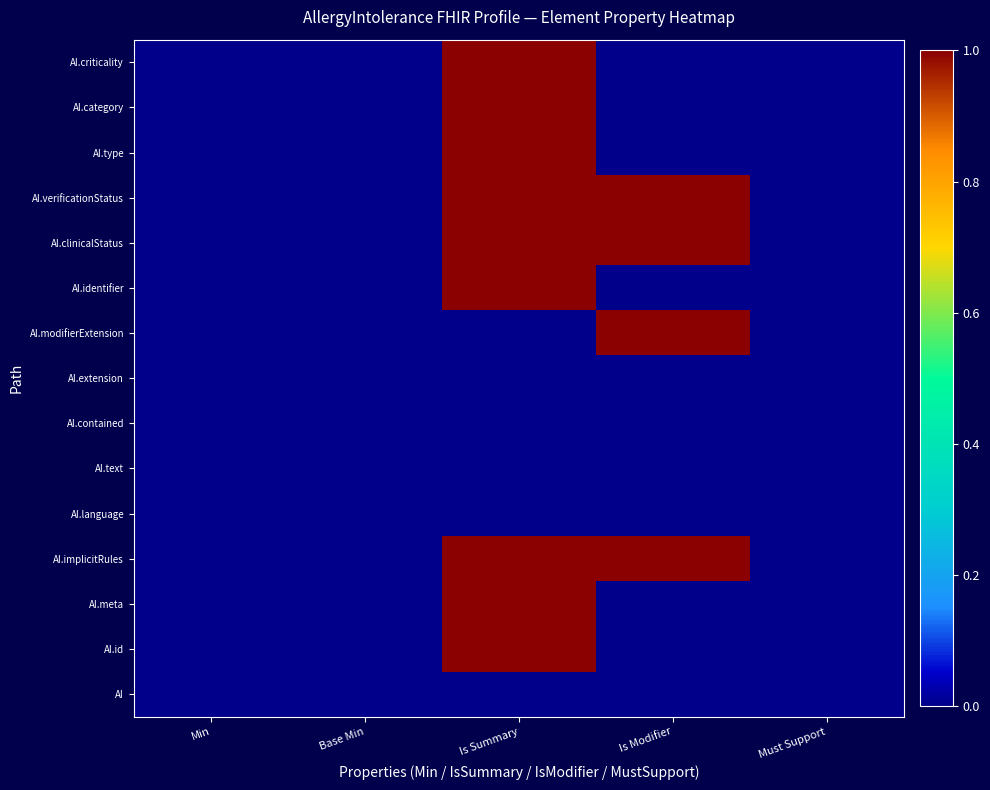

Reading right to left, list all the values displayed in this chart.

AI: Must Support=0	Is Modifier=0	Is Summary=0	Base Min=0	Min=0
AI.id: Must Support=0	Is Modifier=0	Is Summary=1	Base Min=0	Min=0
AI.meta: Must Support=0	Is Modifier=0	Is Summary=1	Base Min=0	Min=0
AI.implicitRules: Must Support=0	Is Modifier=1	Is Summary=1	Base Min=0	Min=0
AI.language: Must Support=0	Is Modifier=0	Is Summary=0	Base Min=0	Min=0
AI.text: Must Support=0	Is Modifier=0	Is Summary=0	Base Min=0	Min=0
AI.contained: Must Support=0	Is Modifier=0	Is Summary=0	Base Min=0	Min=0
AI.extension: Must Support=0	Is Modifier=0	Is Summary=0	Base Min=0	Min=0
AI.modifierExtension: Must Support=0	Is Modifier=1	Is Summary=0	Base Min=0	Min=0
AI.identifier: Must Support=0	Is Modifier=0	Is Summary=1	Base Min=0	Min=0
AI.clinicalStatus: Must Support=0	Is Modifier=1	Is Summary=1	Base Min=0	Min=0
AI.verificationStatus: Must Support=0	Is Modifier=1	Is Summary=1	Base Min=0	Min=0
AI.type: Must Support=0	Is Modifier=0	Is Summary=1	Base Min=0	Min=0
AI.category: Must Support=0	Is Modifier=0	Is Summary=1	Base Min=0	Min=0
AI.criticality: Must Support=0	Is Modifier=0	Is Summary=1	Base Min=0	Min=0